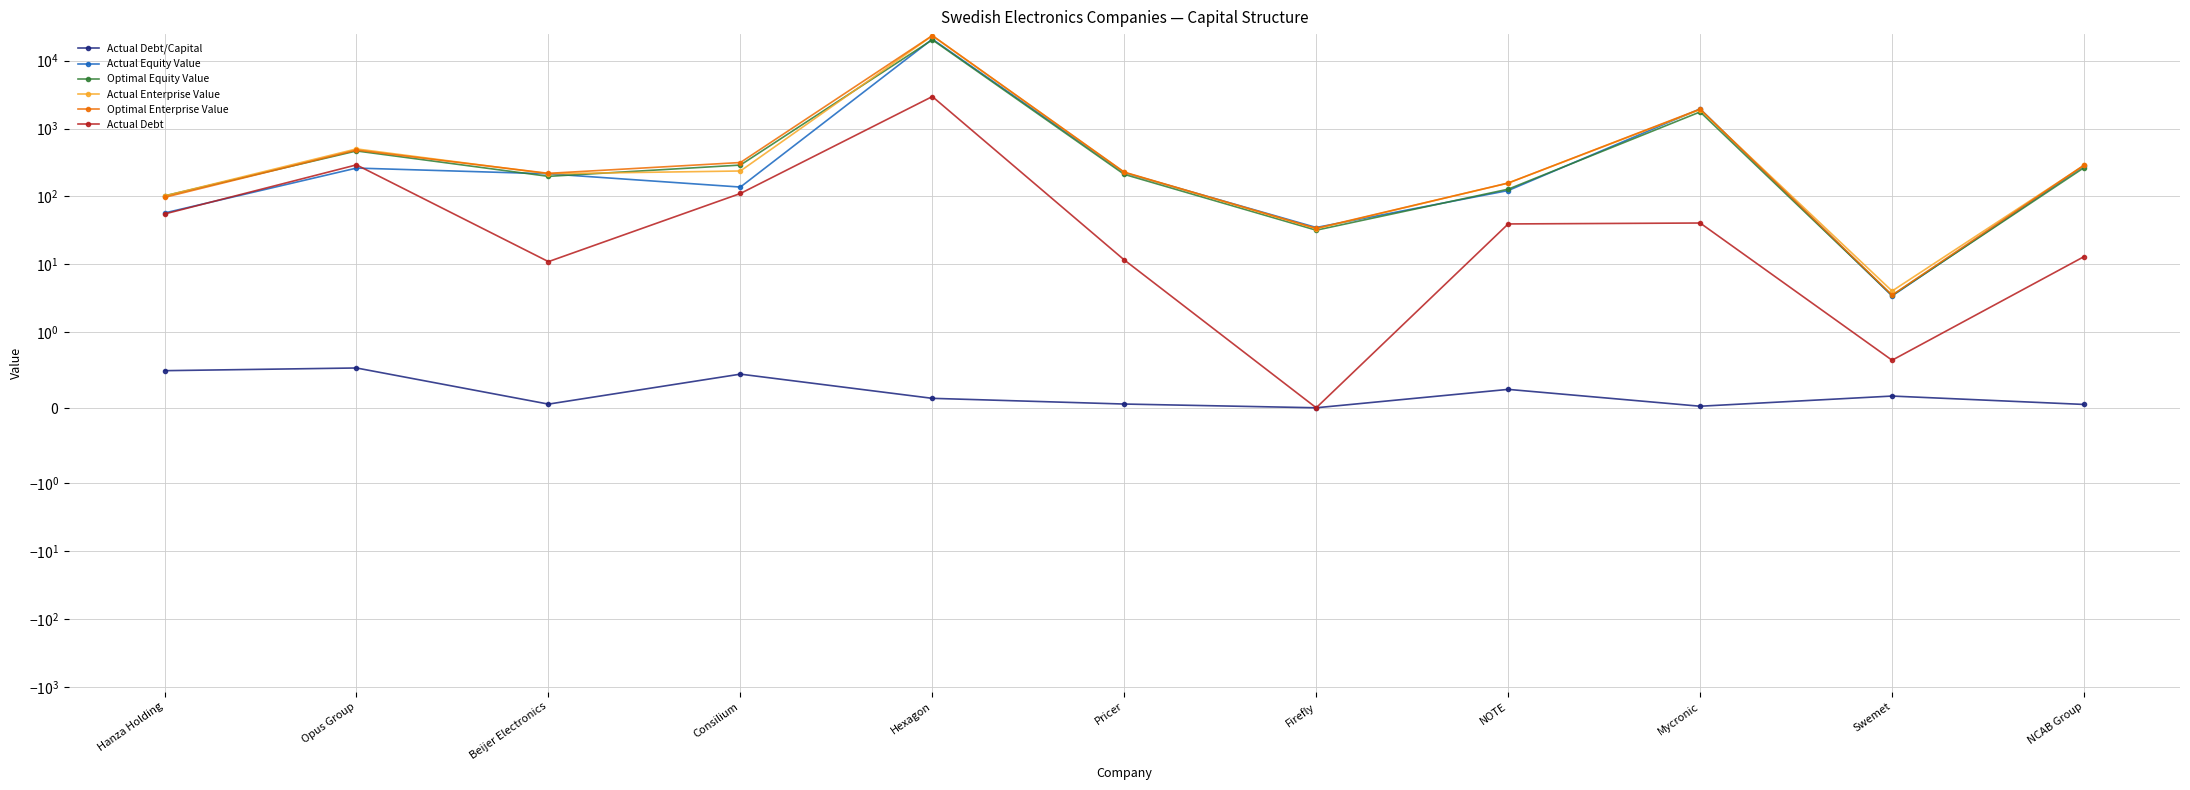

What are all the series names shown in the legend?

Actual Debt/Capital, Actual Equity Value, Optimal Equity Value, Actual Enterprise Value, Optimal Enterprise Value, Actual Debt